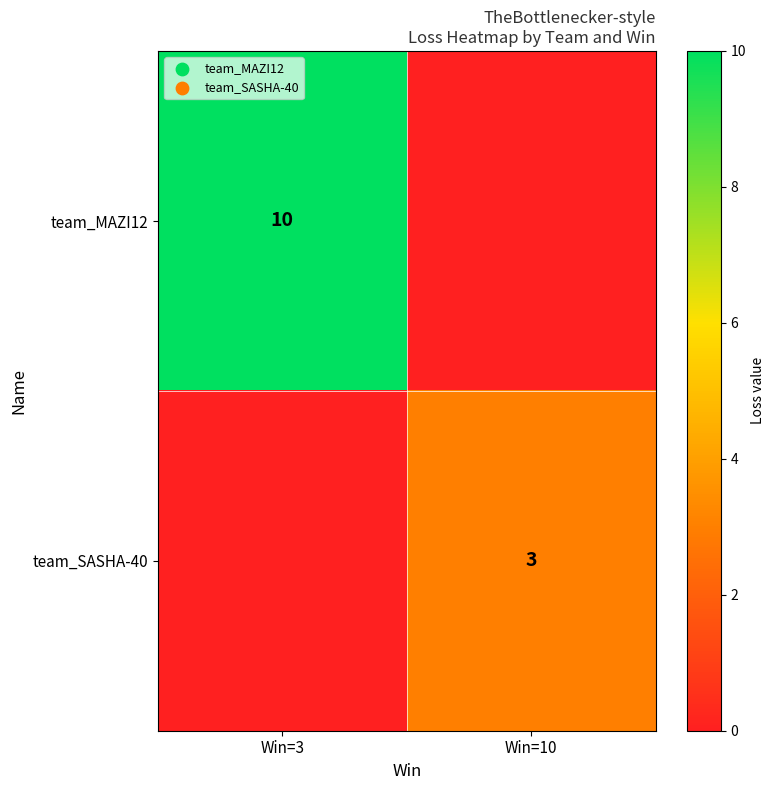

Is it true that team_MAZI12 equals 10 at Win=3?

True